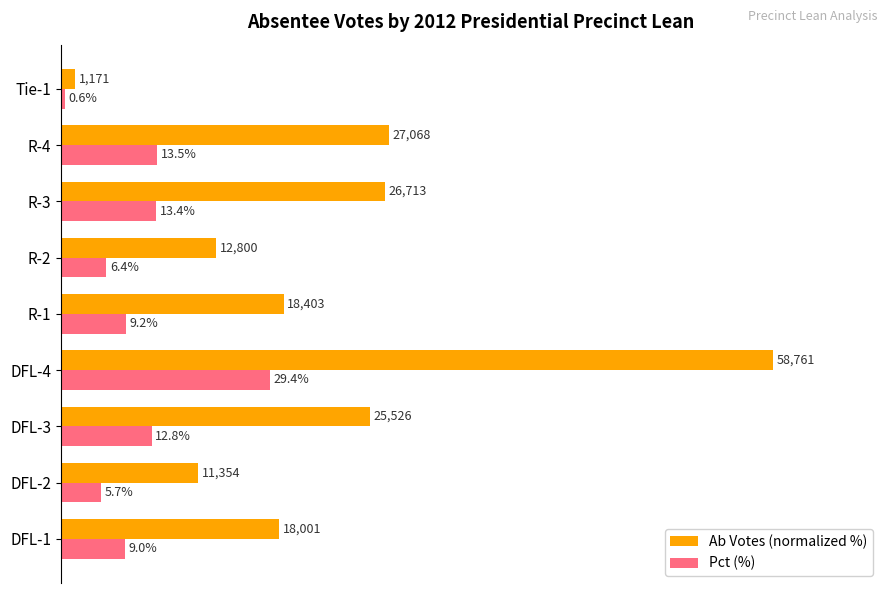

Which series has the widest spread of values?

Ab Votes (normalized %)